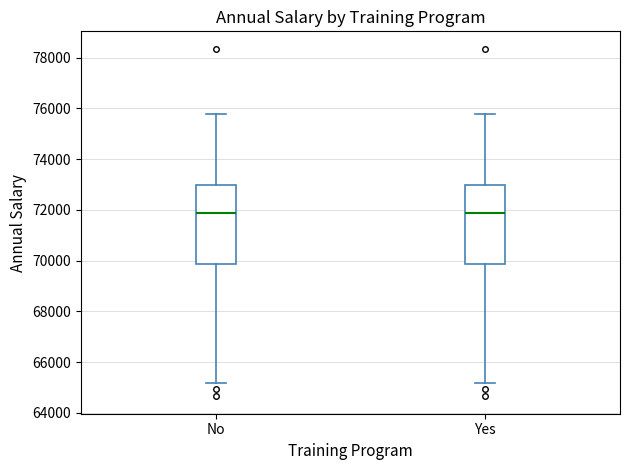

Reading left to right, read every box against the y-axis: the position of its median line, the range the box covers, and the ends of its whiskers. The values are not printed on the chart, so give them approximately, as read against the axis.

No: median 71800, box 69800 to 73000, whiskers 65200 to 75800
Yes: median 71800, box 69800 to 73000, whiskers 65200 to 75800